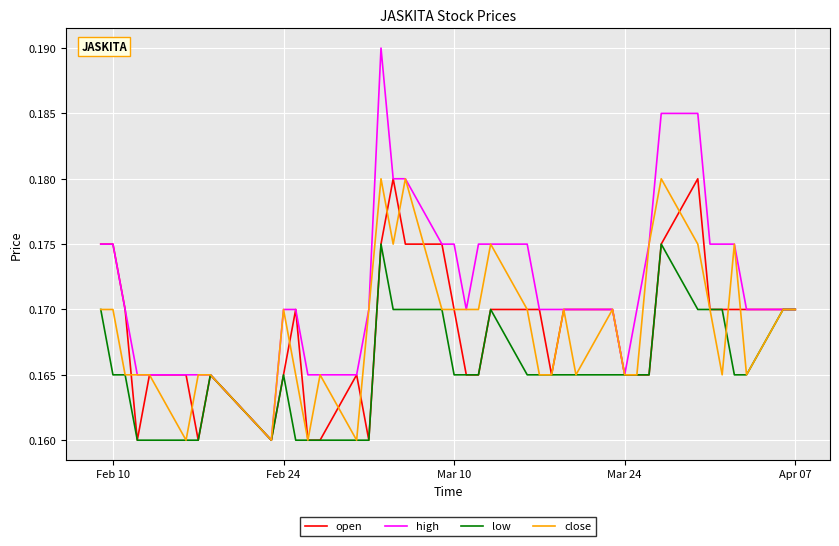

Which series has the widest spread of values?

high